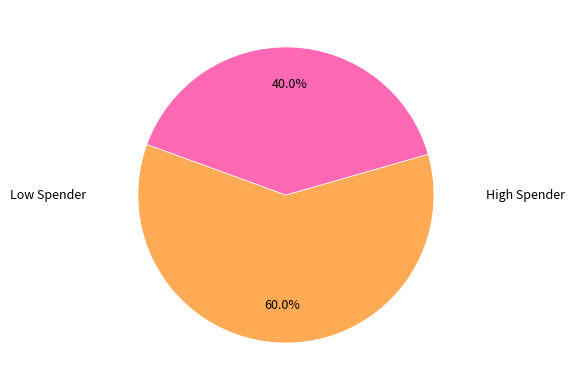

Does any single category account for the majority?

Yes